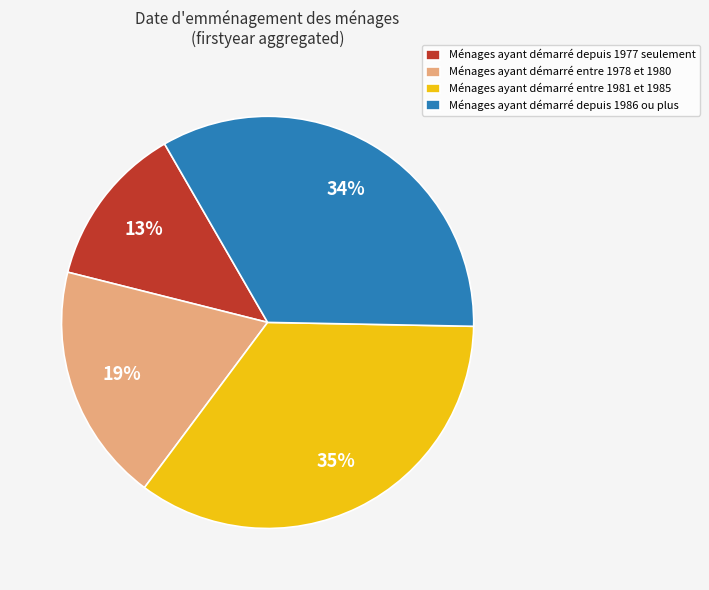

Do Ménages ayant démarré entre 1978 et 1980 and Ménages ayant démarré depuis 1986 ou plus together represent more than half of the pie?

Yes